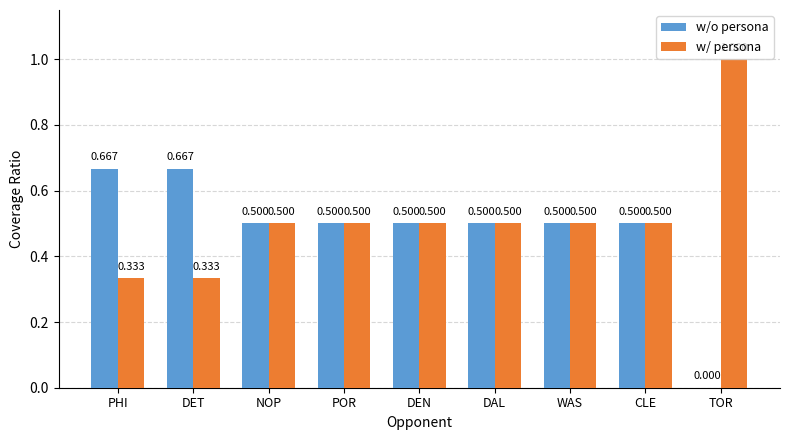

Is the value of w/o persona at POR greater than the value of w/ persona at PHI?

Yes